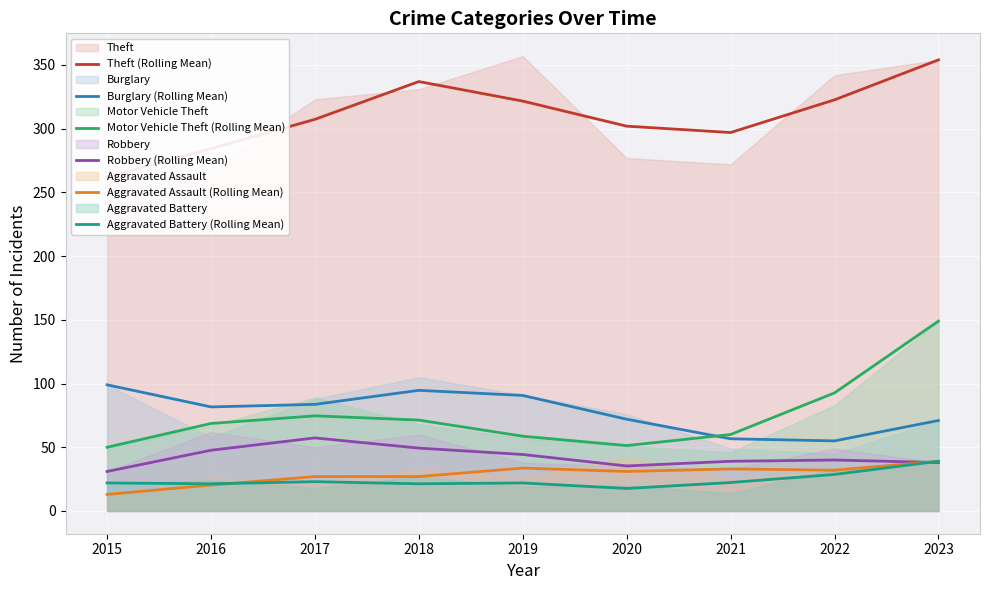

How many data points in Motor Vehicle Theft (Rolling Mean) are less than 68?

4